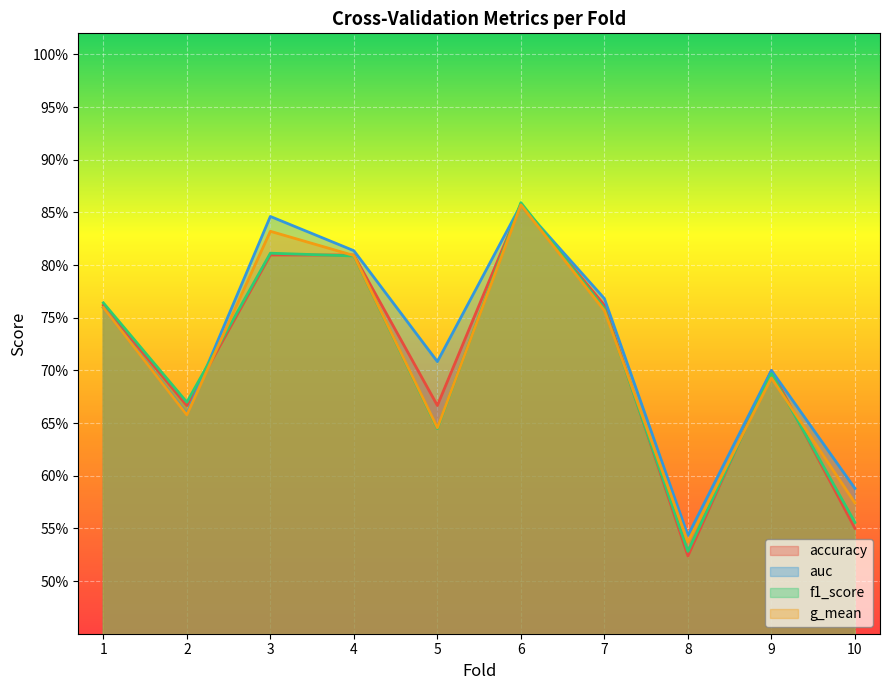

At which label does f1_score reach its peak?

6